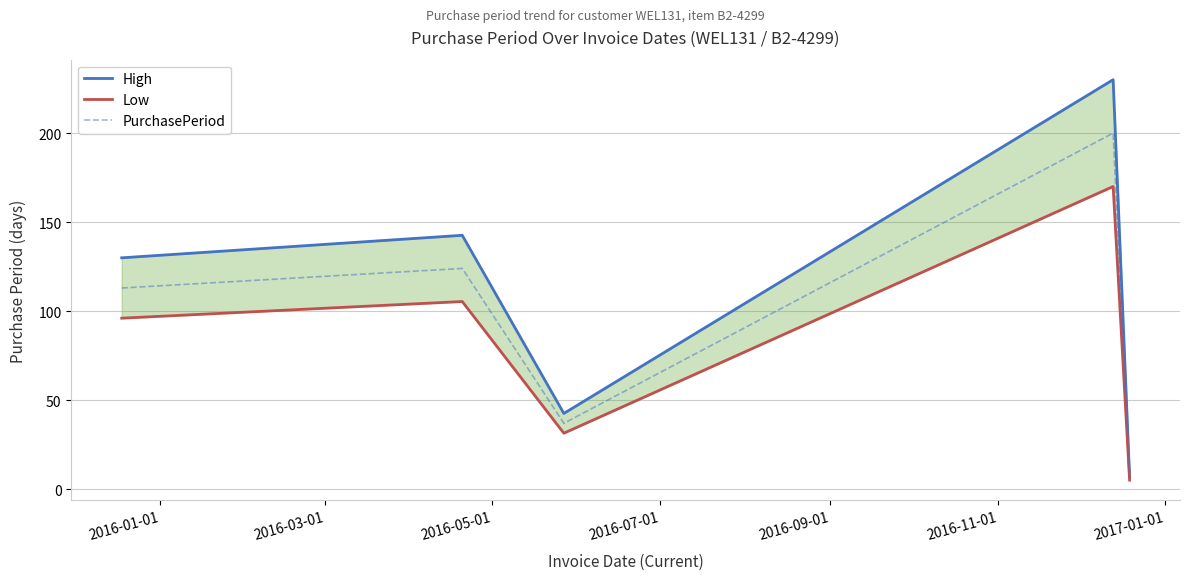

At how many categories does at least one series exceed 48?

3